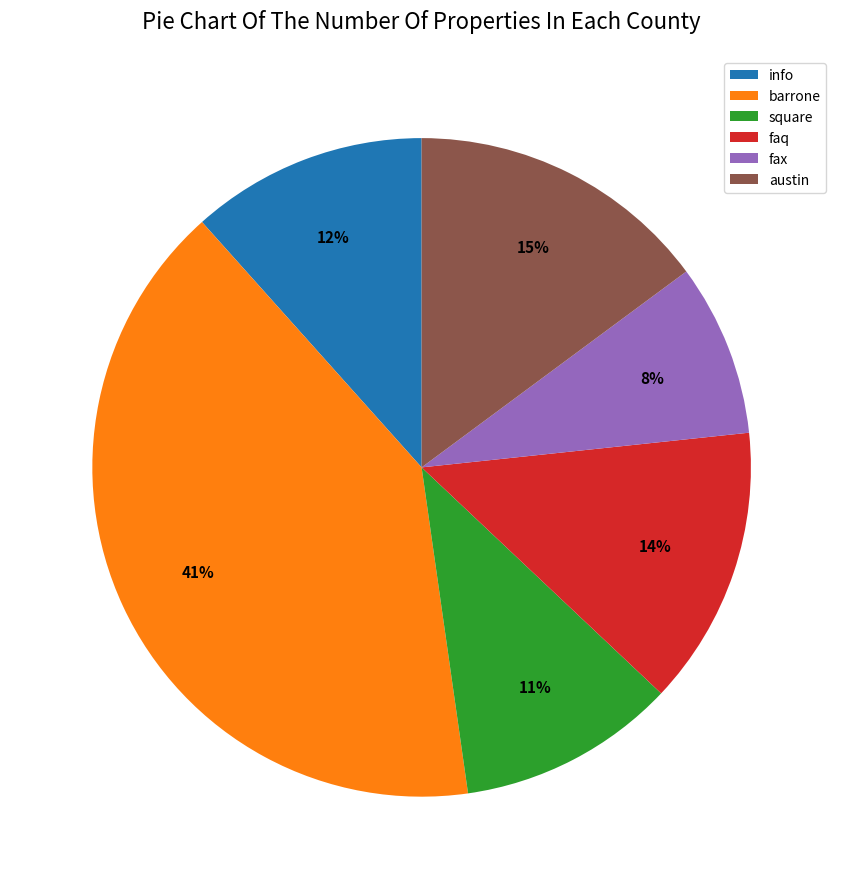

Is there any slice that represents more than half of the pie?

No